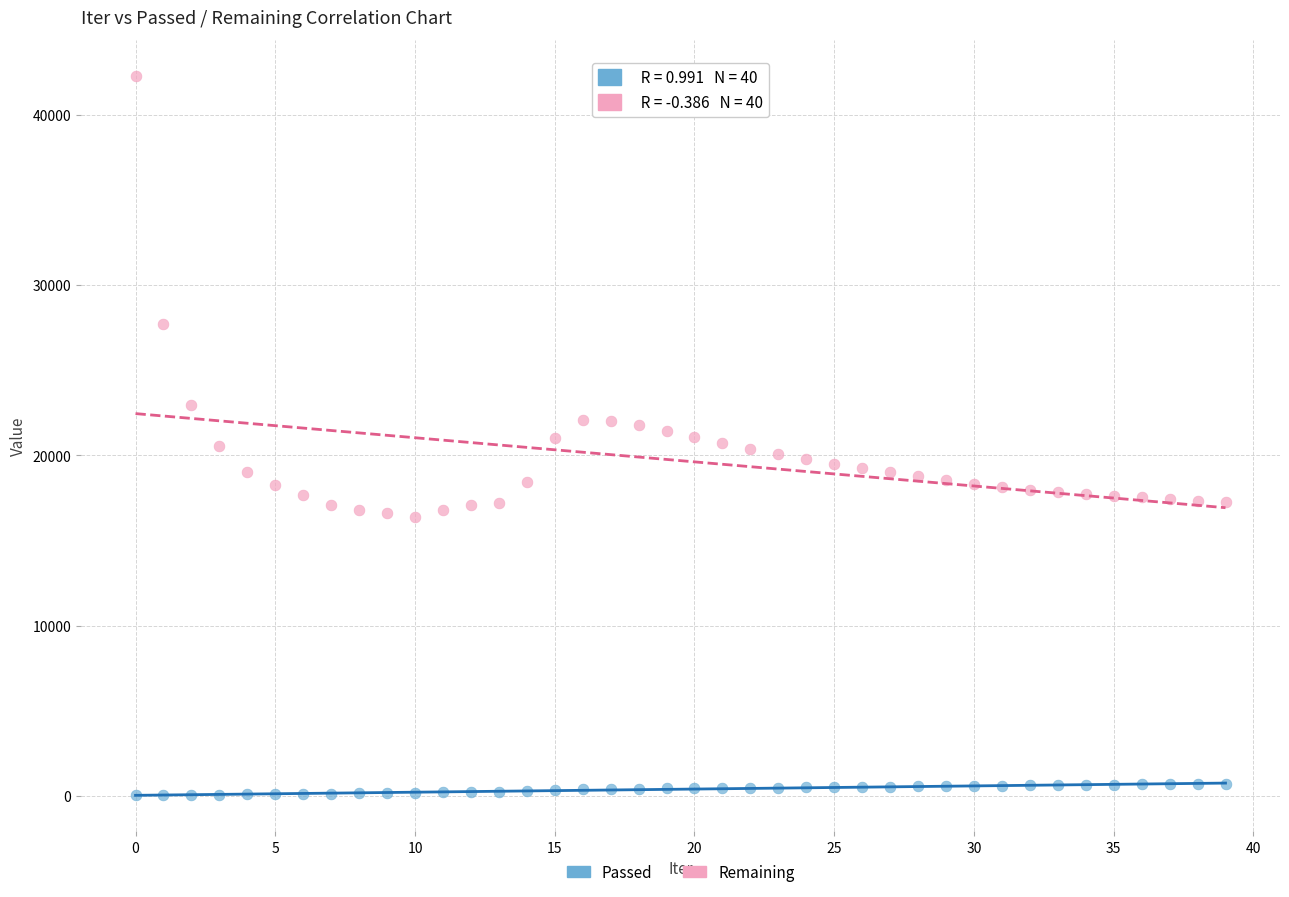

Which series has the widest spread of Y values?

Remaining